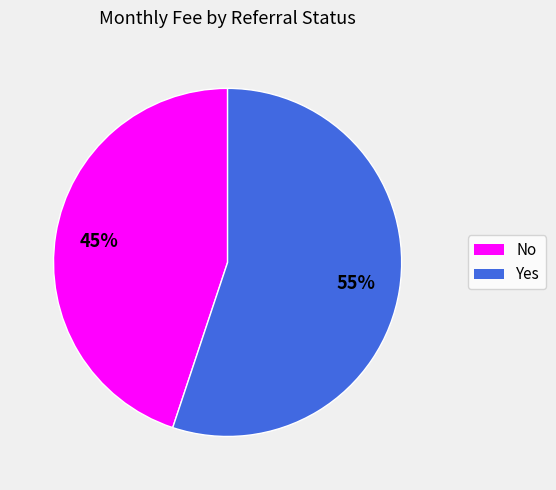

Which category accounts for the majority?

Yes